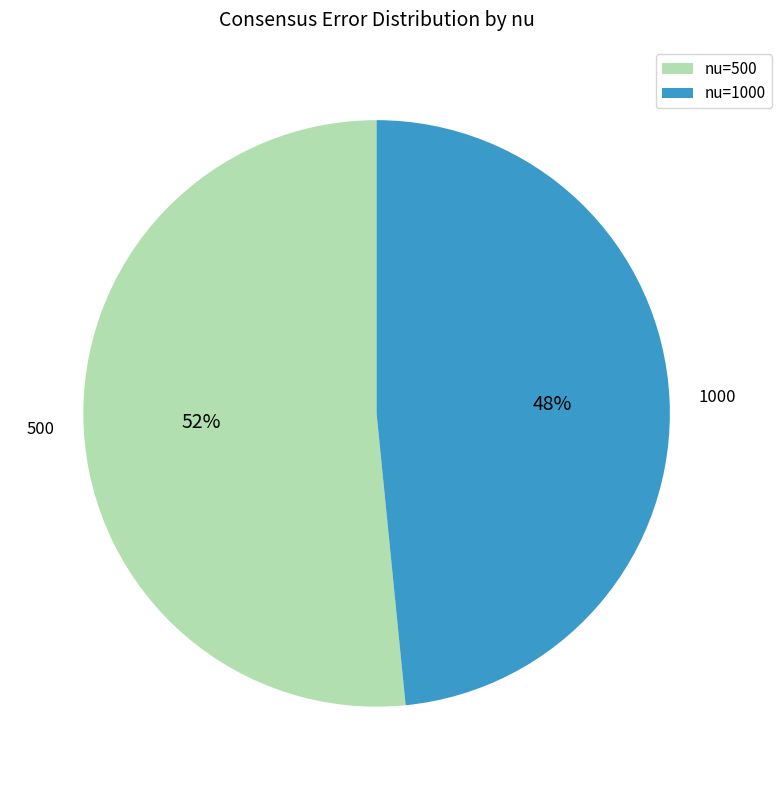

Which slice is the largest?

500